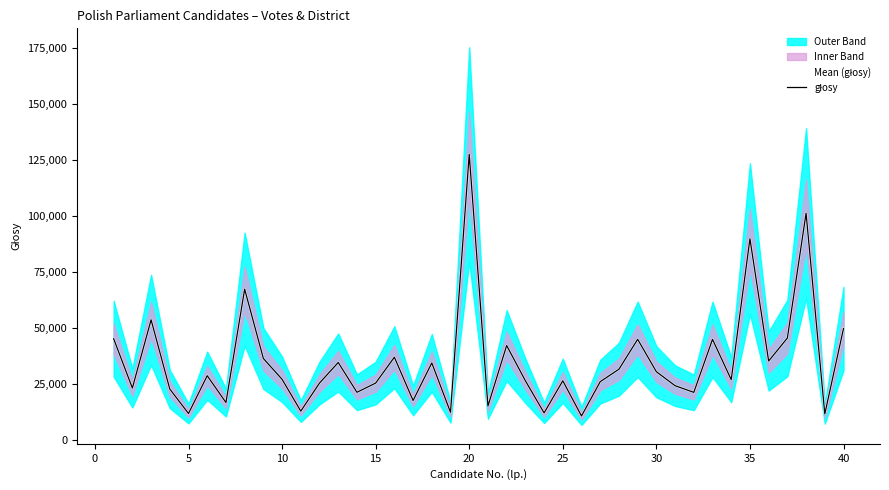

Reading left to right, extract all data points from this chart.

Mean (głosy): 45171	23147	53632	22699	11766	28658	16675	67325	36365	27047	12829	25371	34563	21250	25363	36918	17577	34369	12315	127578	15117	42142	26404	12032	26375	10672	25995	31555	44912	30445	24197	21217	44902	26895	89840	35213	45474	101258	11582	49713
głosy: 45171	23147	53632	22699	11766	28658	16675	67325	36365	27047	12829	25371	34563	21250	25363	36918	17577	34369	12315	127578	15117	42142	26404	12032	26375	10672	25995	31555	44912	30445	24197	21217	44902	26895	89840	35213	45474	101258	11582	49713